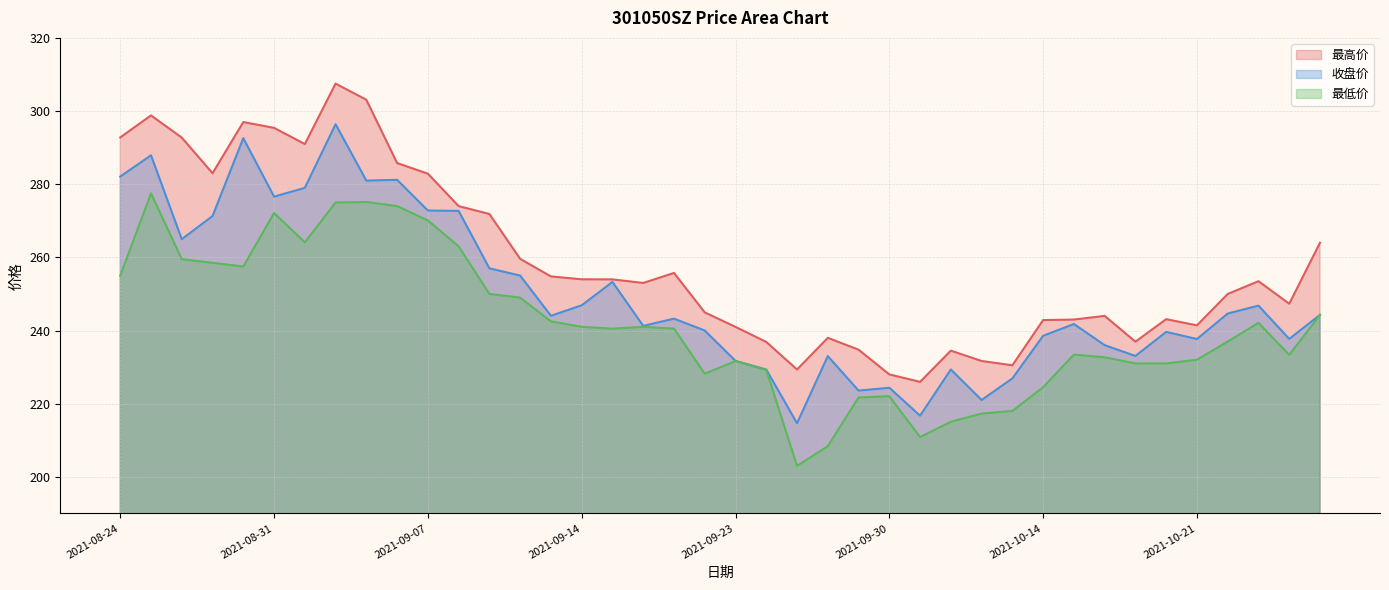

Which label corresponds to the largest value in the chart?

2021-09-02